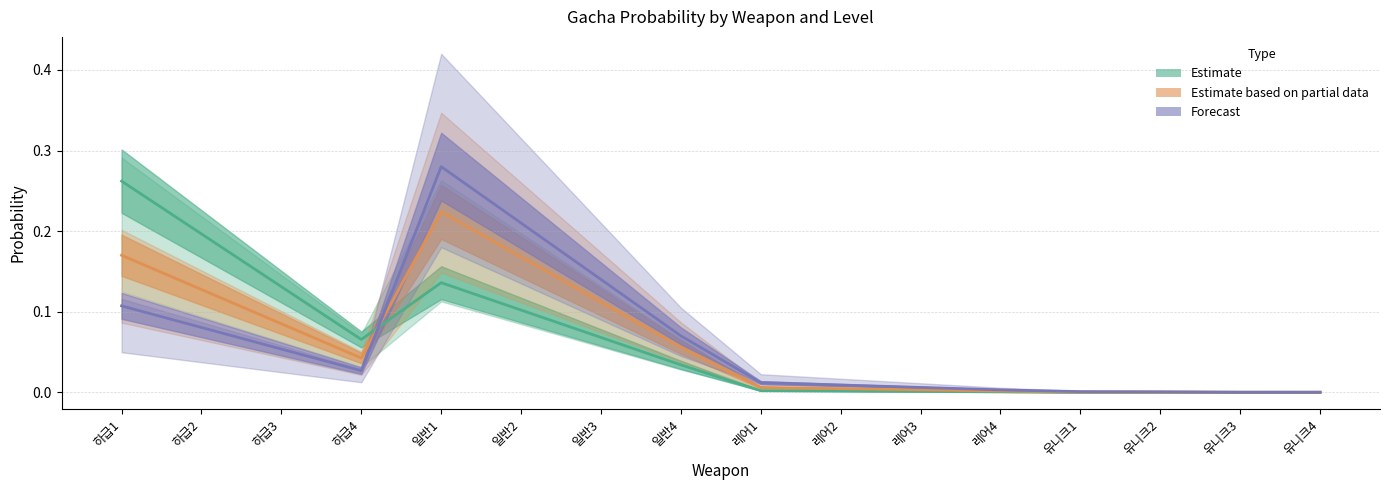

True or false: GachaLv1 (Estimate) has a value of 0.2 at 일반2.

False